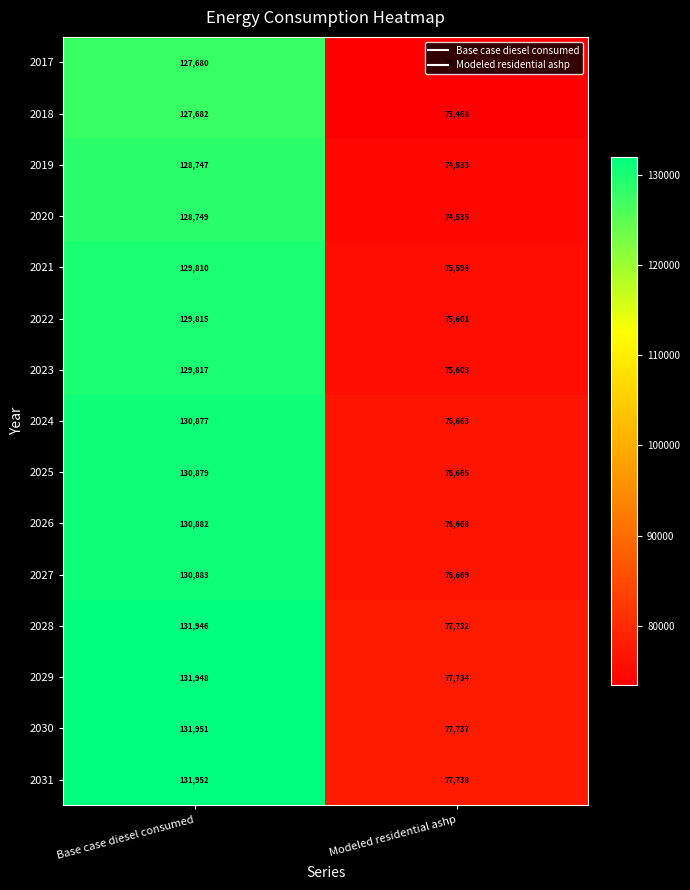

What is the approximate value of 2026 at Modeled residential ashp?

76668